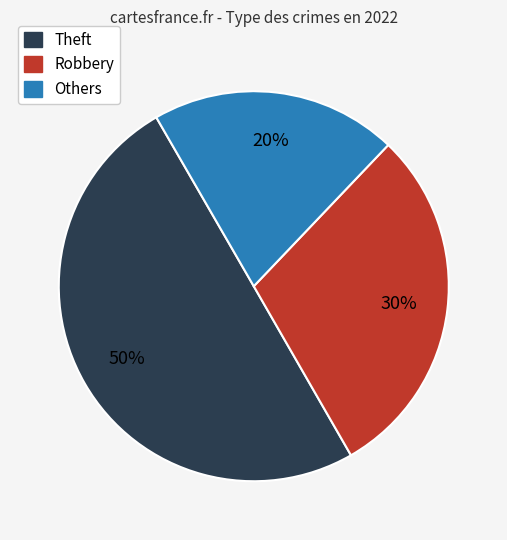

To the nearest percent, what is the average slice percentage?

33%